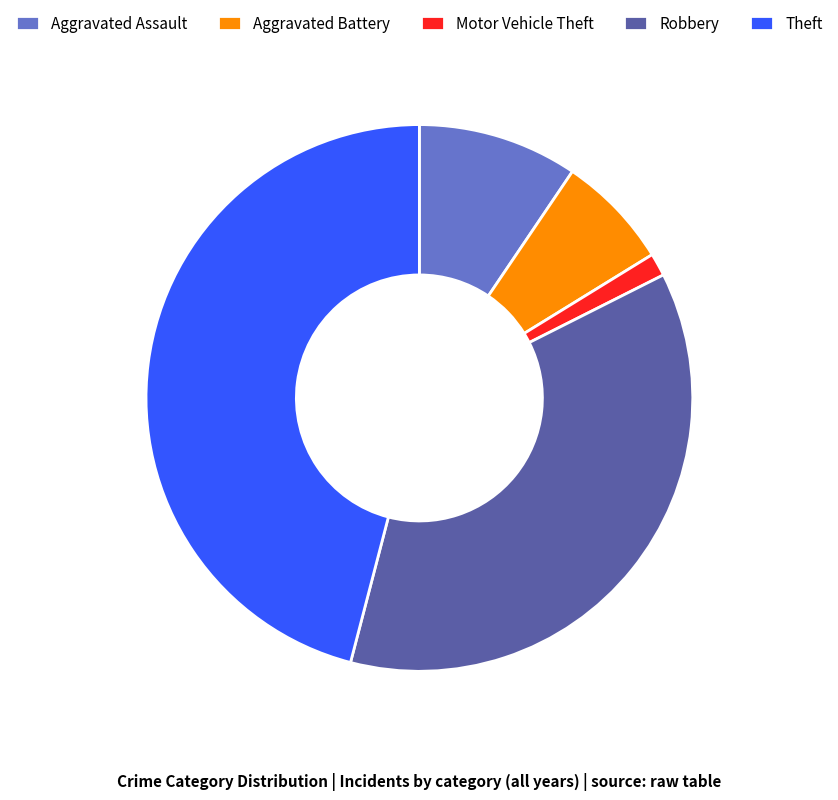

What is the smallest slice in the pie chart?

Motor Vehicle Theft